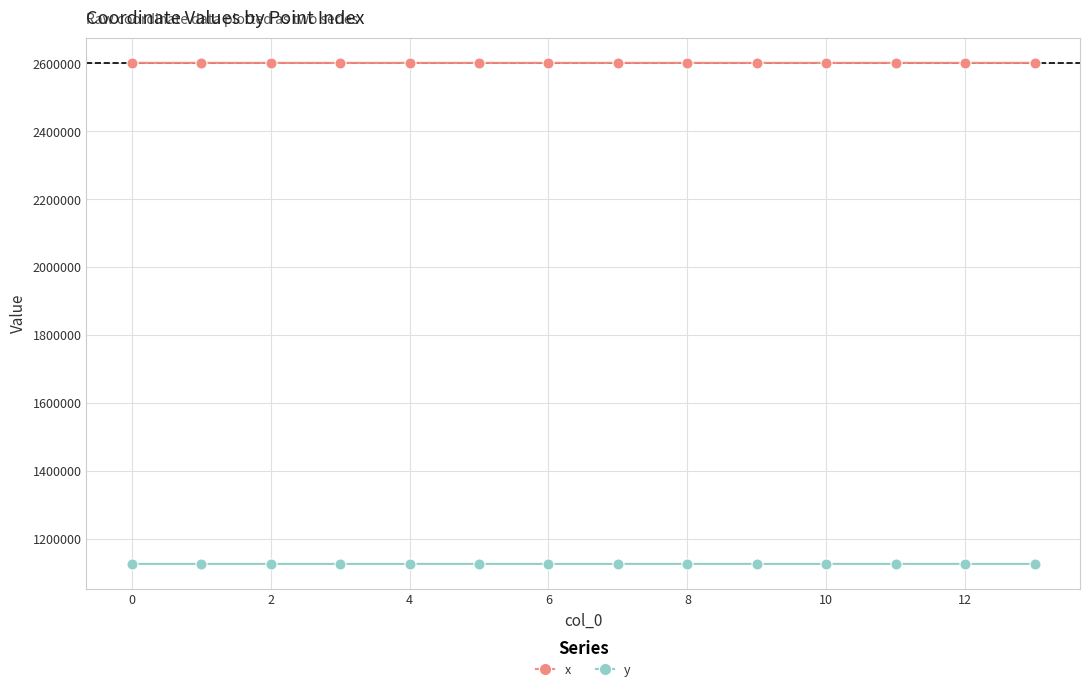

Is this an area chart (filled region under the line)?

No